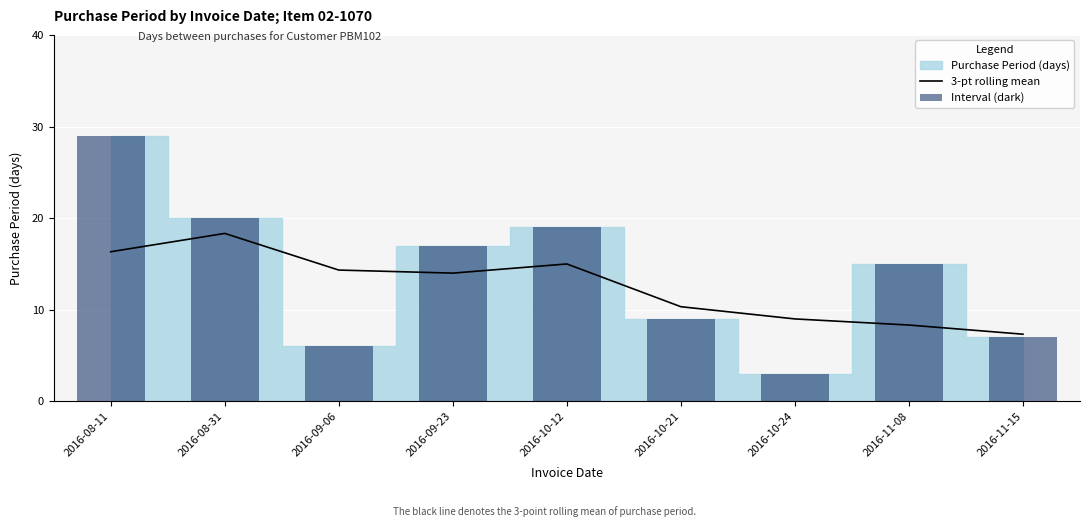

How many categories are shown in the chart?

9